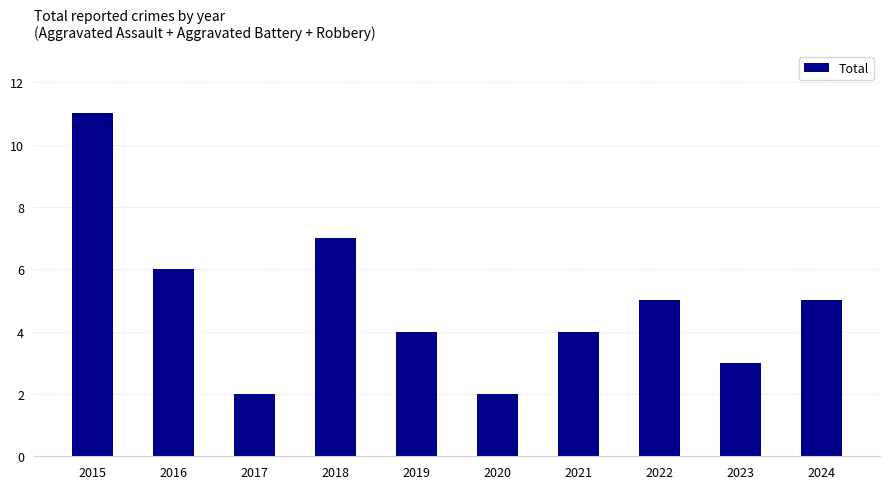

What is the difference between the values at 2015 and 2017?

9